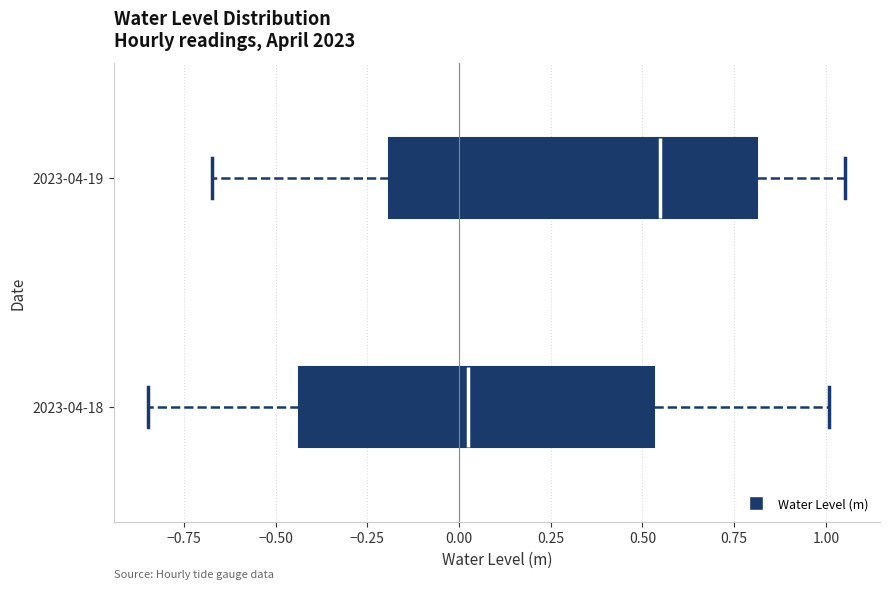

Reading bottom to top, read every box against the x-axis: the position of its median line, the range the box covers, and the ends of its whiskers. The values are not printed on the chart, so give them approximately, as read against the axis.

2023-04-18: median 0.00, box -0.45 to 0.55, whiskers -0.85 to 1.00
2023-04-19: median 0.55, box -0.20 to 0.80, whiskers -0.65 to 1.05